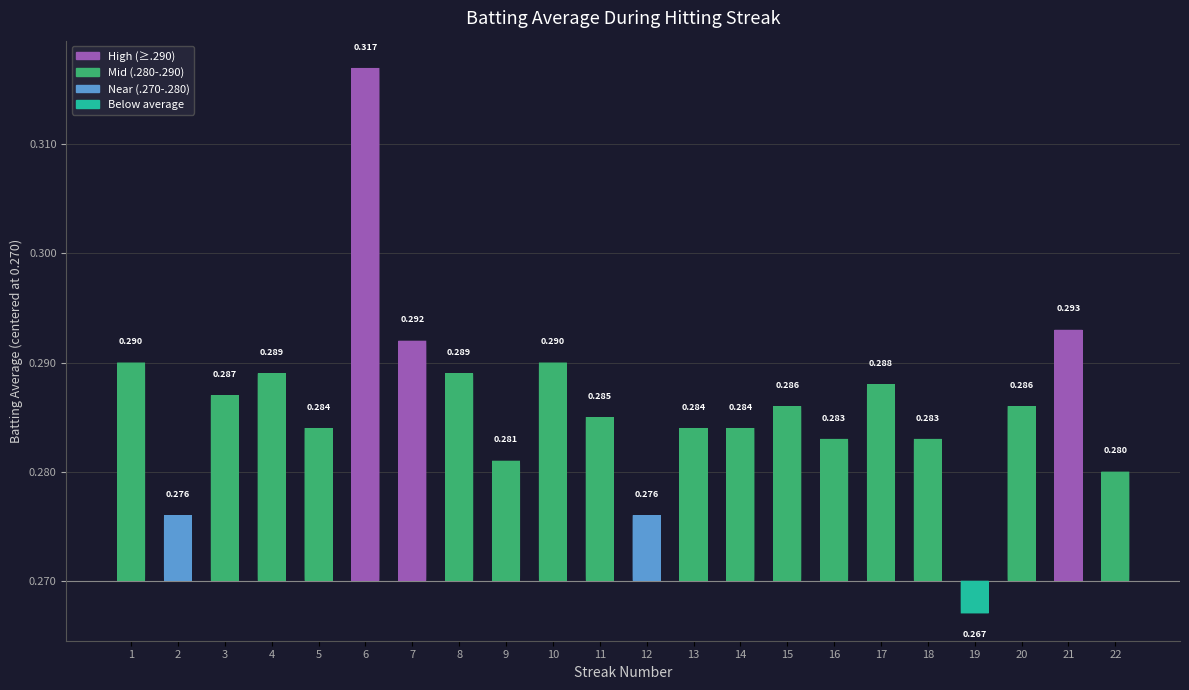

The value at 16 is 0.0. True or false?

False